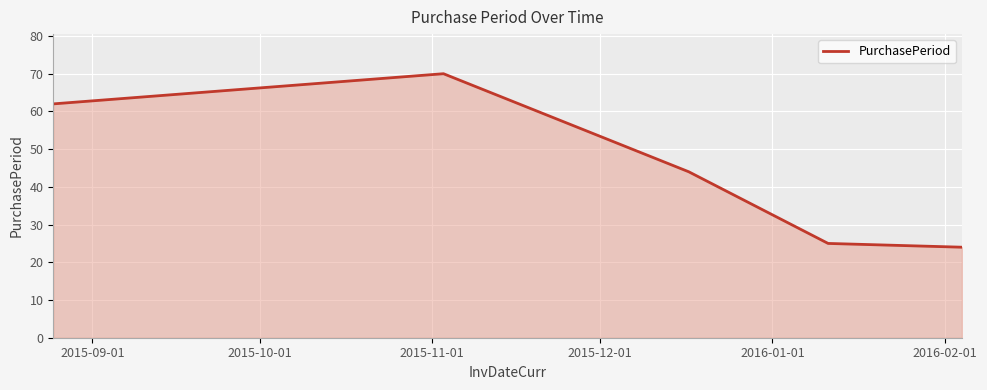

What is the minimum value shown in the chart?

24